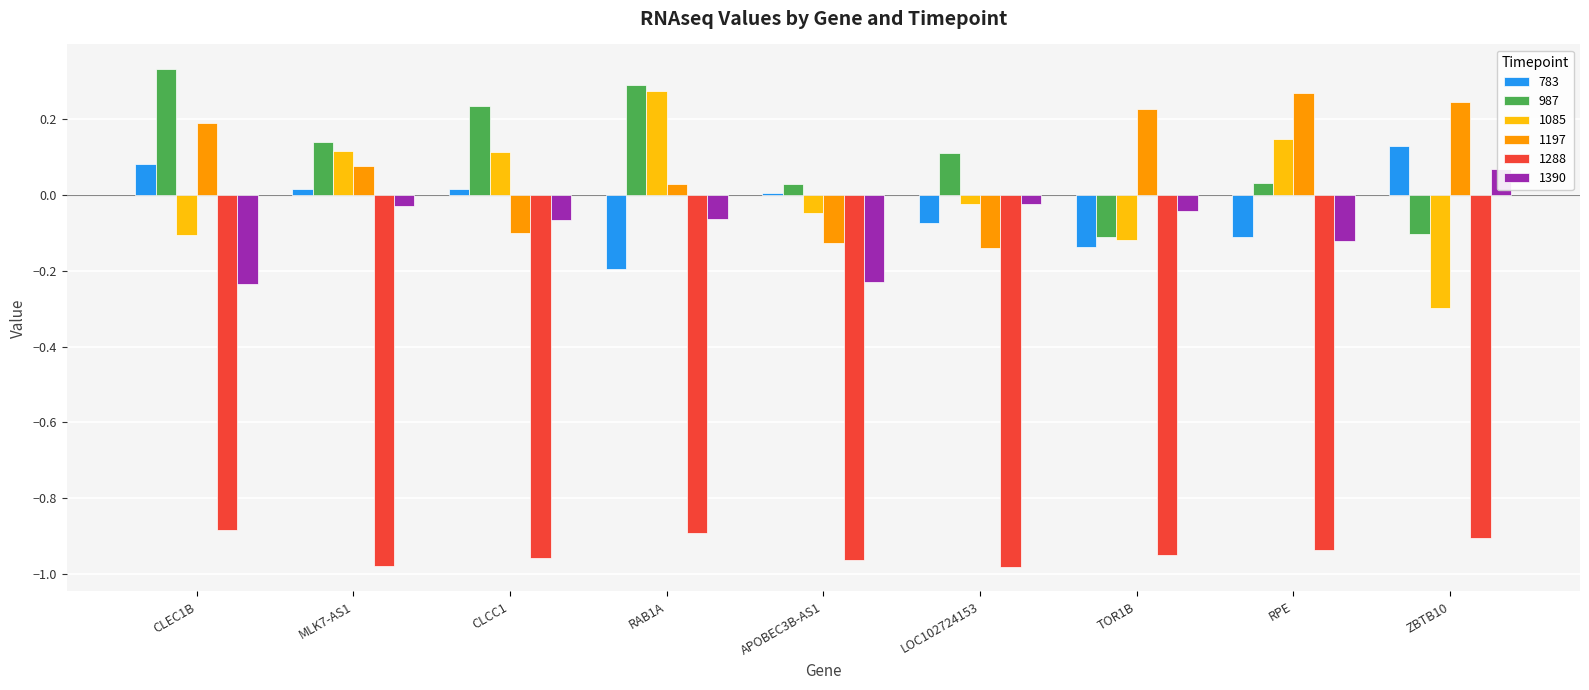

What is the total value across all series at ZBTB10?

-0.9